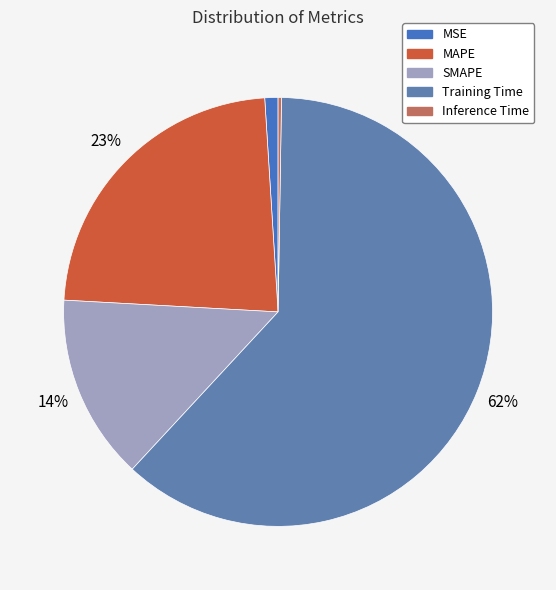

To the nearest percent, what portion does MAPE represent?

23%